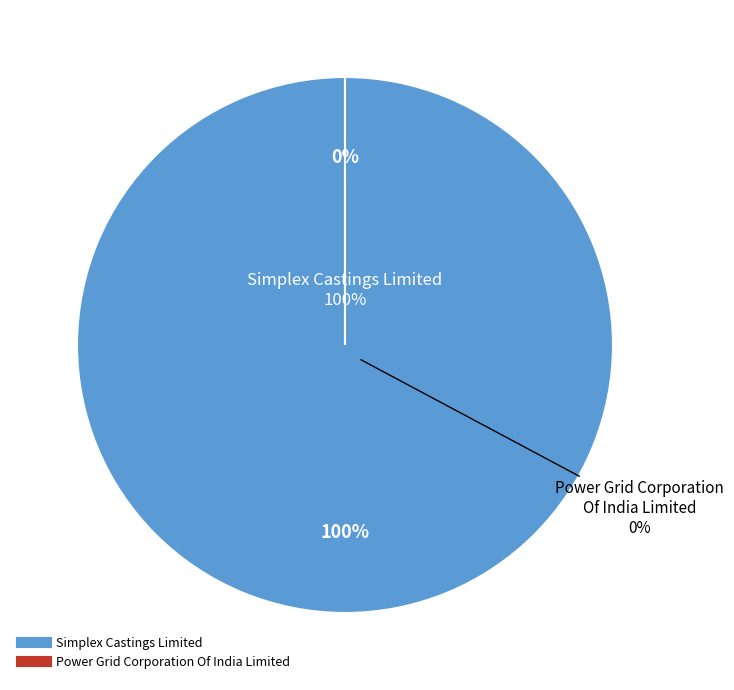

How many segments does this pie chart have?

2